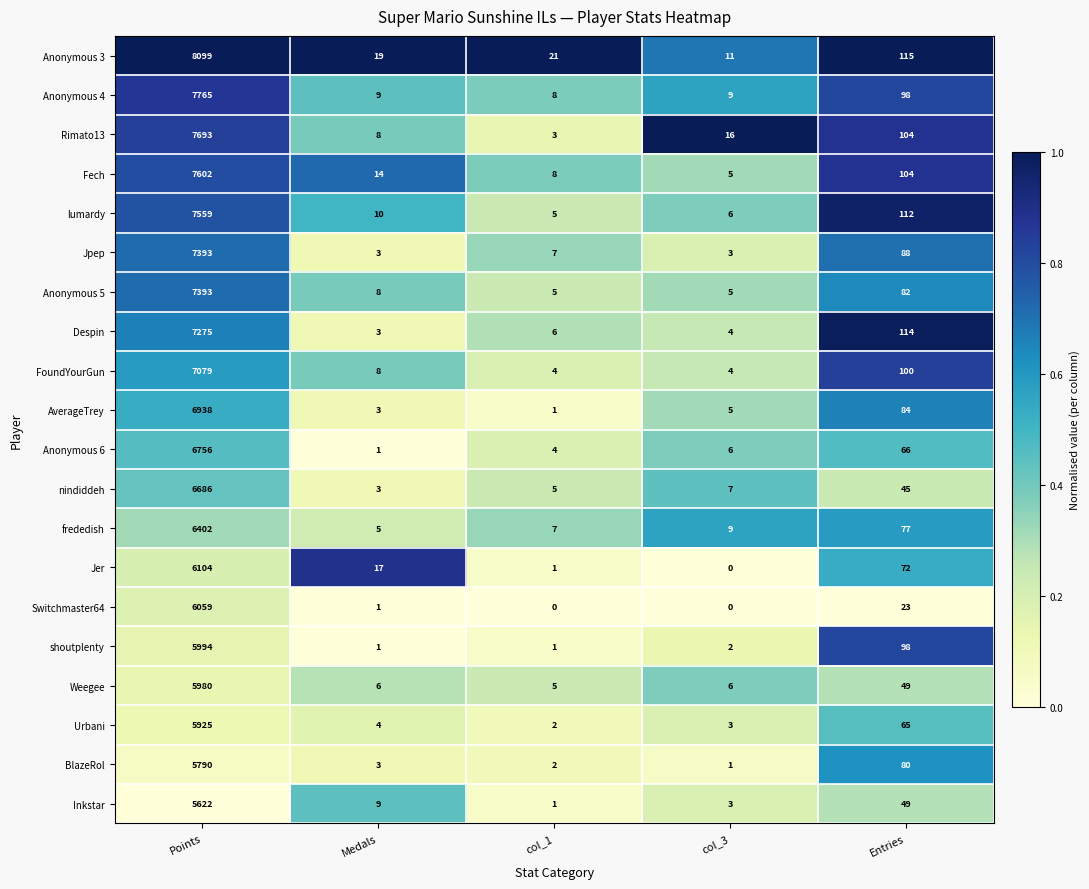

At which category is the sum across all series the highest?

Points